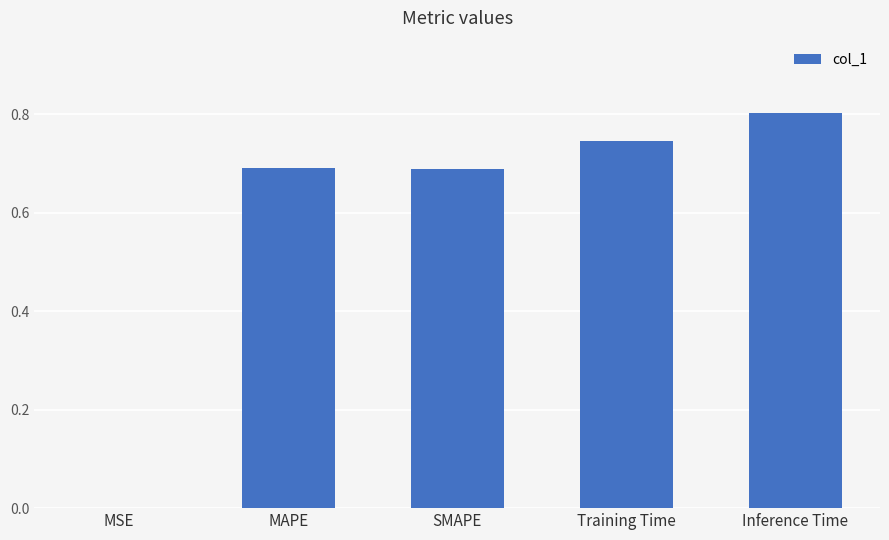

The chart shows a value of 0.7 at SMAPE. True or false?

True